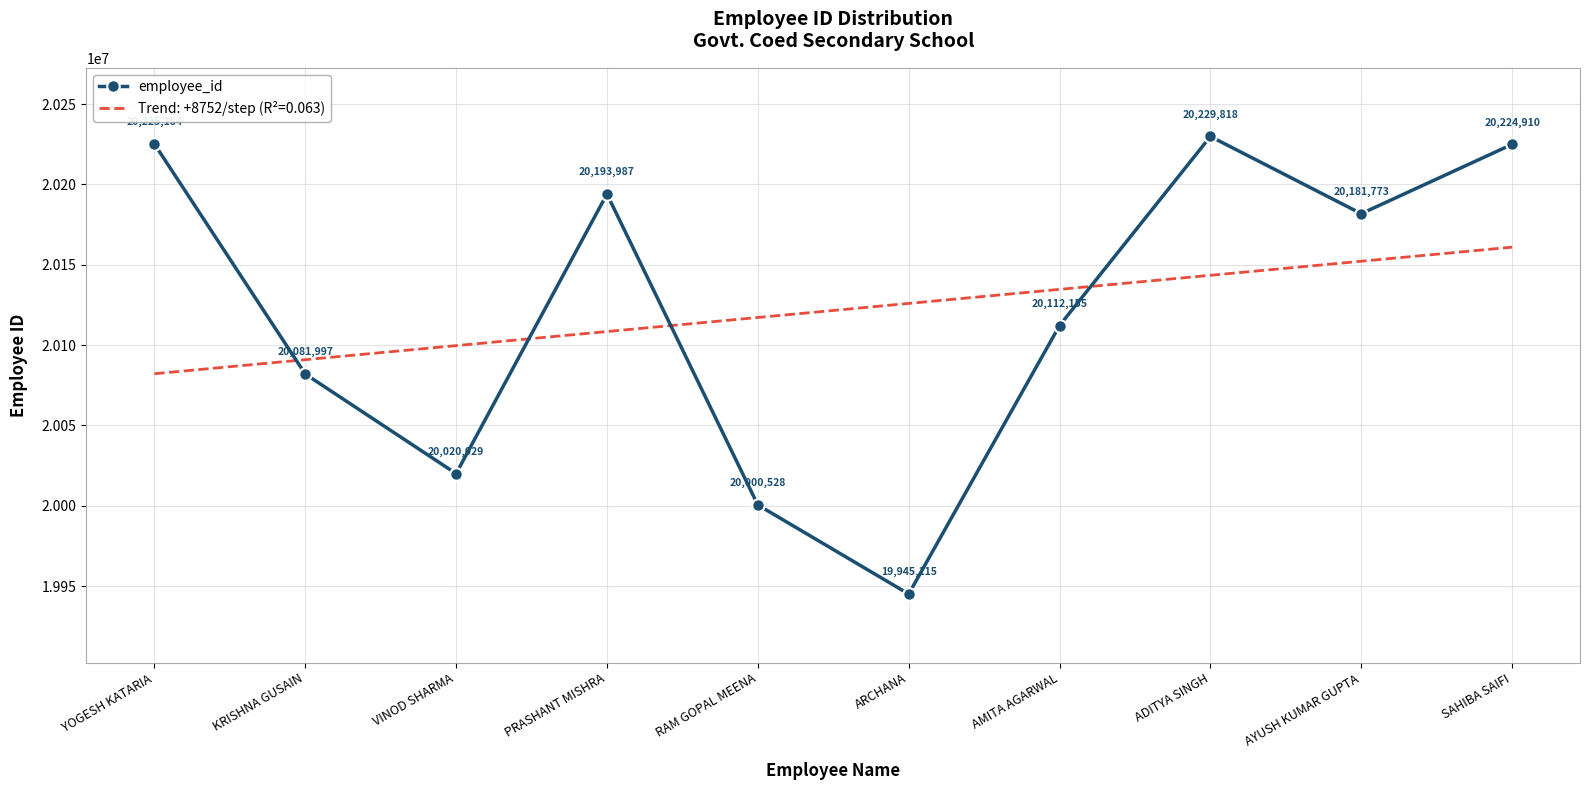

Is it true that Trend: +8752/step (R²=0.063) equals 28081368.0 at AYUSH KUMAR GUPTA?

False